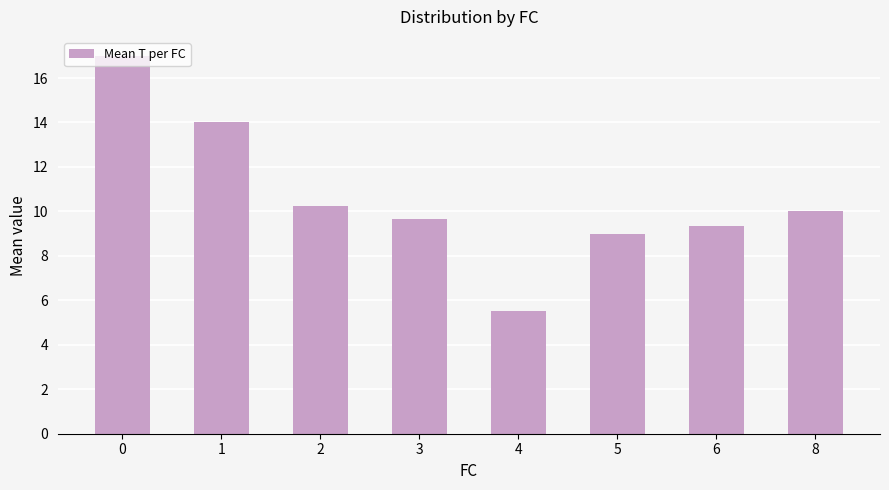

Where is the data nearest to the value 11?

2